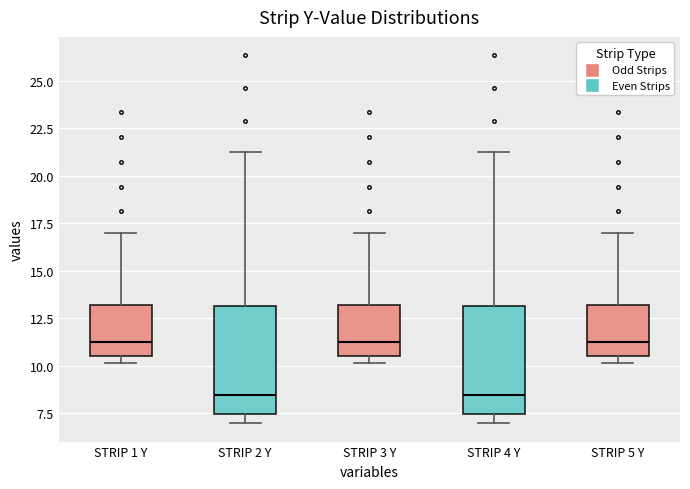

Reading left to right, transcribe this box plot: for each box, give where its median line is, the range the box spans, and where its two whiskers end, as read against the y-axis. The values are not printed on the chart, so give them approximately, as read against the axis.

STRIP 1 Y: median 11.5, box 10.5 to 13.0, whiskers 10.0 to 17.0
STRIP 2 Y: median 8.5, box 7.5 to 13.0, whiskers 7.0 to 21.0
STRIP 3 Y: median 11.5, box 10.5 to 13.0, whiskers 10.0 to 17.0
STRIP 4 Y: median 8.5, box 7.5 to 13.0, whiskers 7.0 to 21.0
STRIP 5 Y: median 11.5, box 10.5 to 13.0, whiskers 10.0 to 17.0